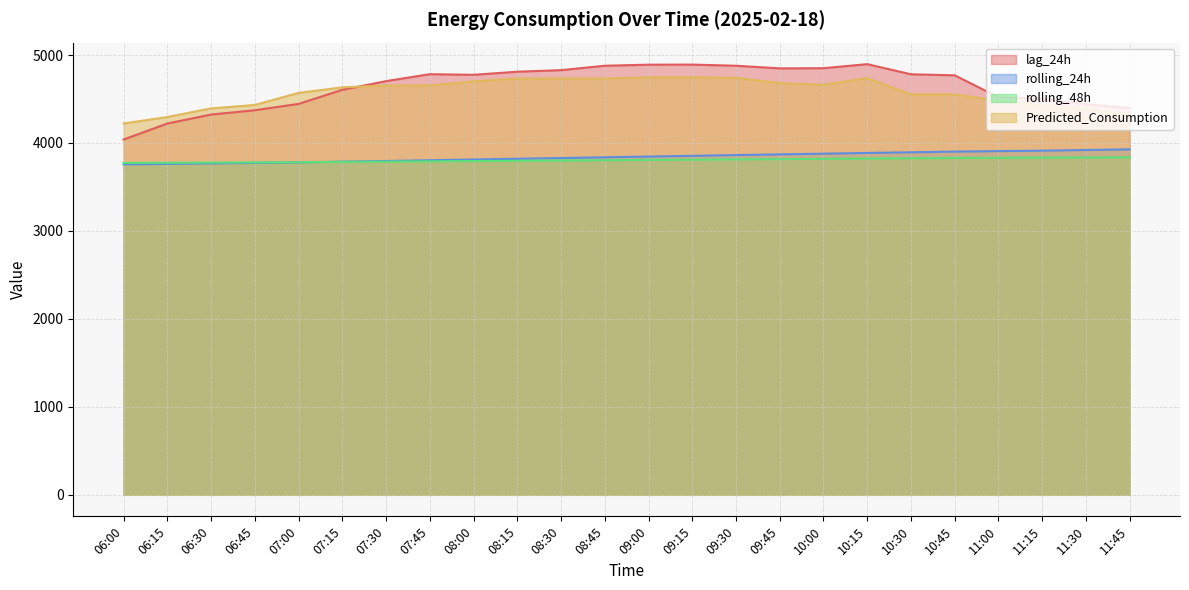

True or false: rolling_48h has a value of 3773.2 at 06:00.

True